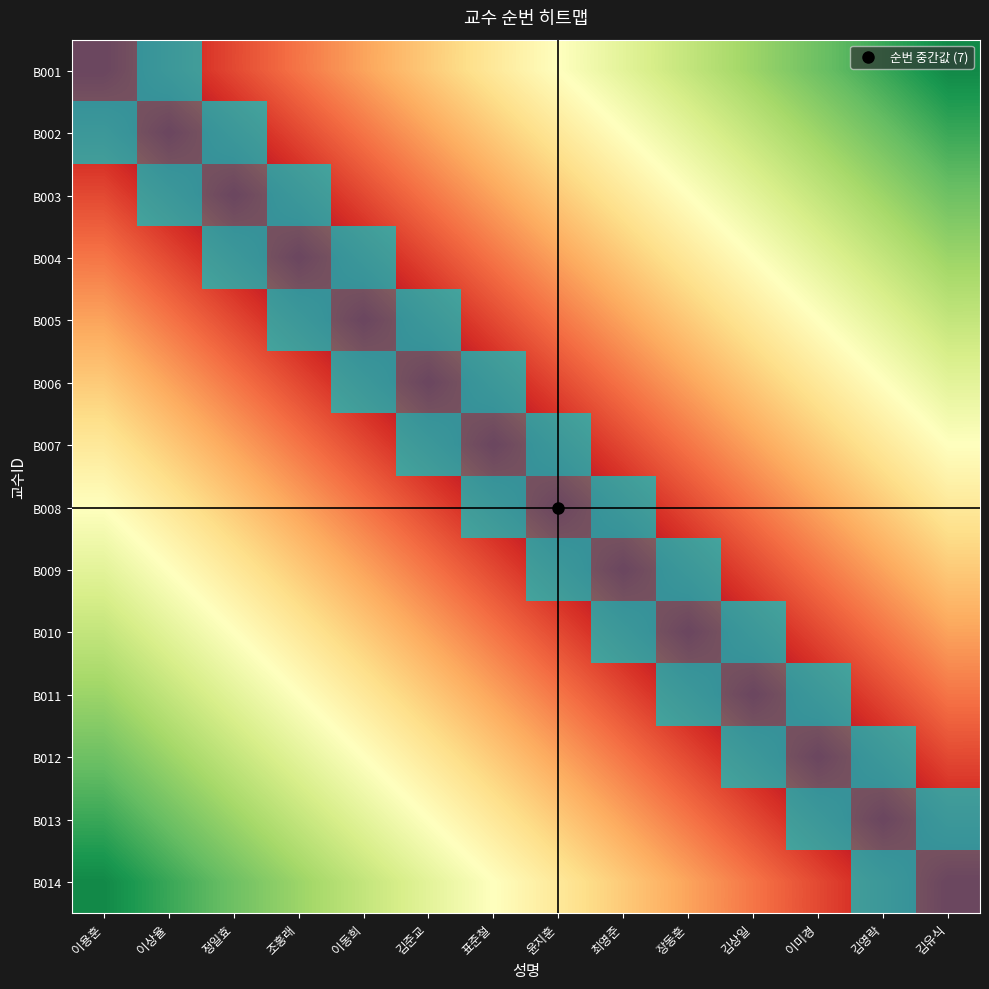

Between 이동희 and 윤지훈, which is larger?

이동희